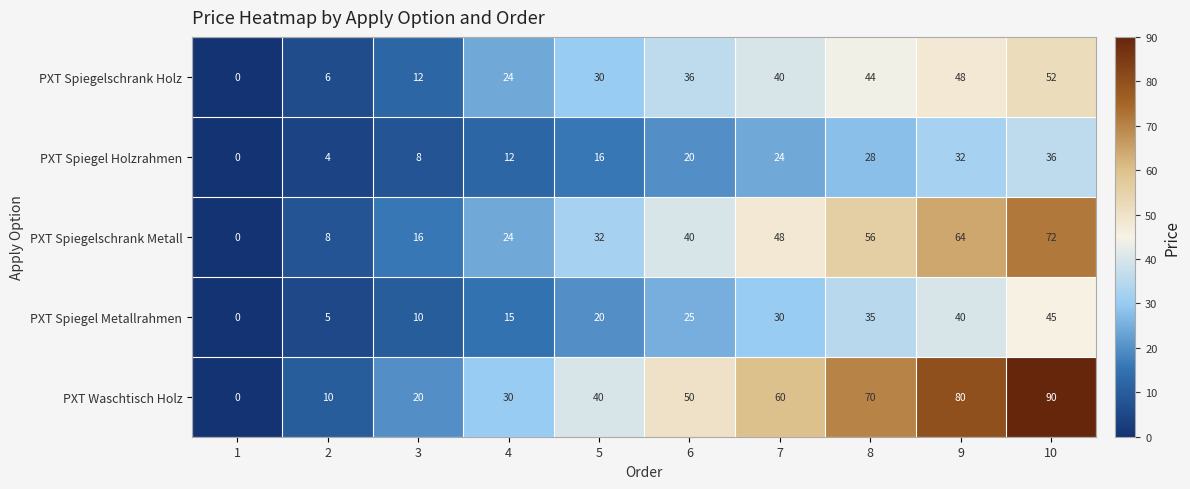

Count the number of categories in the chart.

10